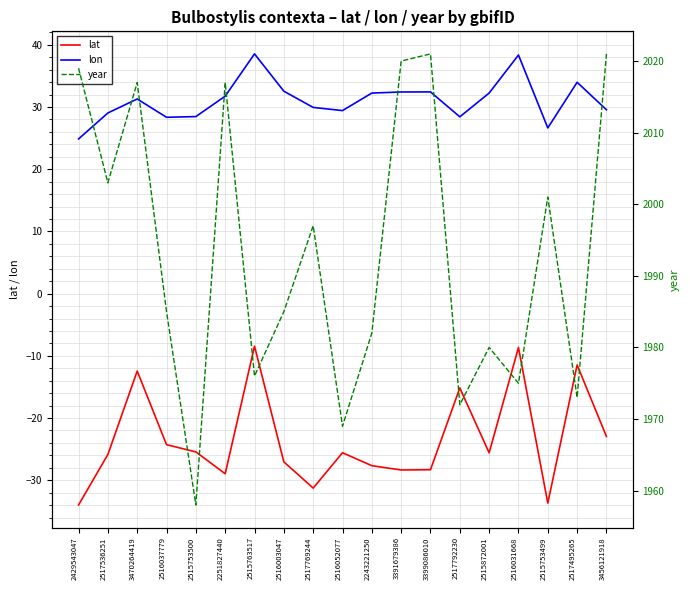

Rank the series at 2243221250 from lowest to highest value.

lat, lon, year